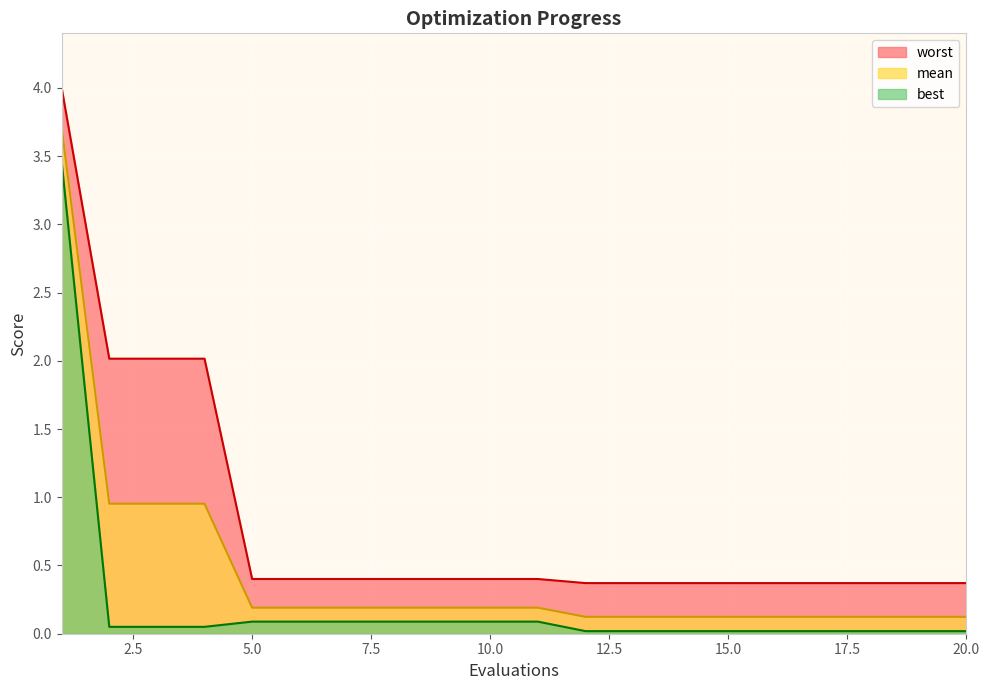

At which category is the sum across all series the highest?

1